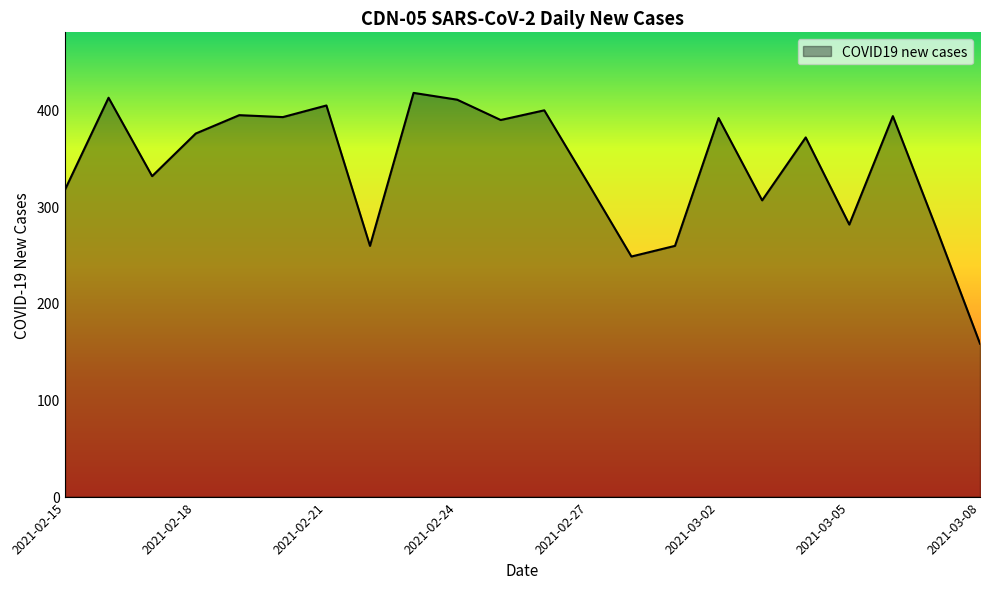

What is the minimum value shown in the chart?

158